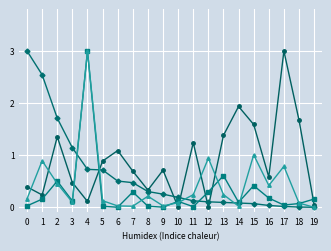

At which category is the sum across all series the highest?

4